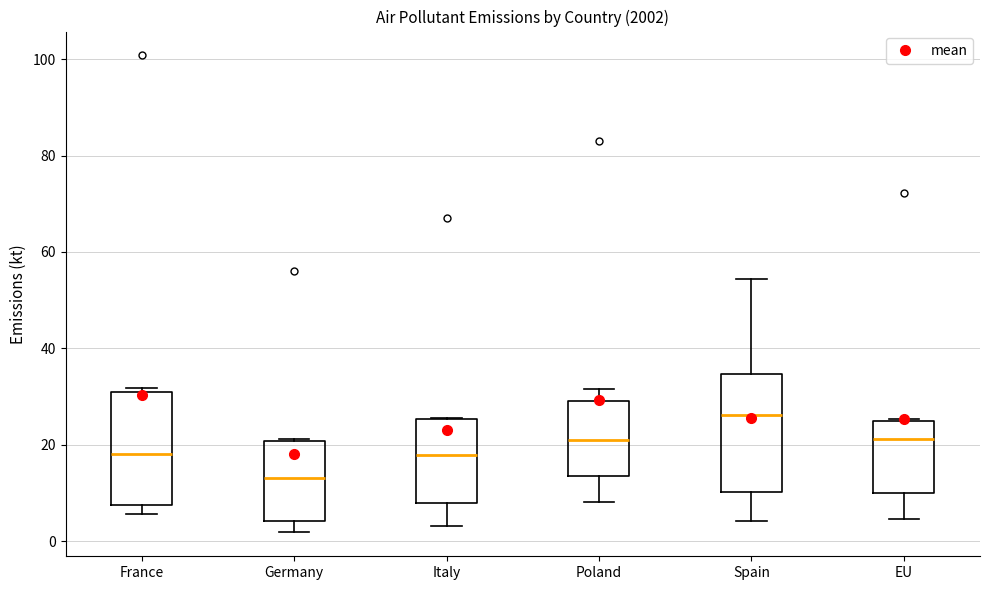

Reading left to right, read every box against the y-axis: the position of its median line, the range the box covers, and the ends of its whiskers. The values are not printed on the chart, so give them approximately, as read against the axis.

France: median 18, box 8 to 30, whiskers 6 to 32
Germany: median 14, box 4 to 20, whiskers 2 to 22
Italy: median 18, box 8 to 26, whiskers 4 to 26
Poland: median 22, box 14 to 30, whiskers 8 to 32
Spain: median 26, box 10 to 34, whiskers 4 to 54
EU: median 22, box 10 to 24, whiskers 4 to 26